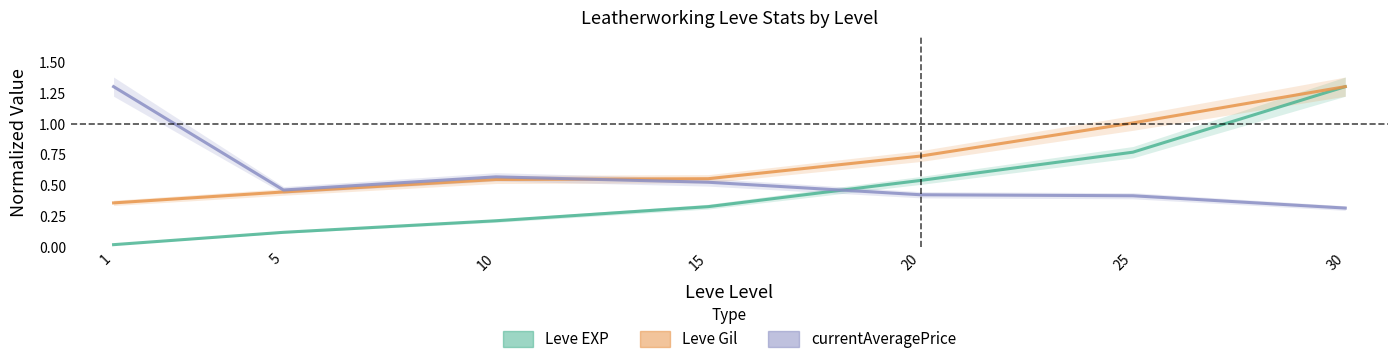

What is the difference between the maximum and minimum values in the Leve EXP series?

1.3